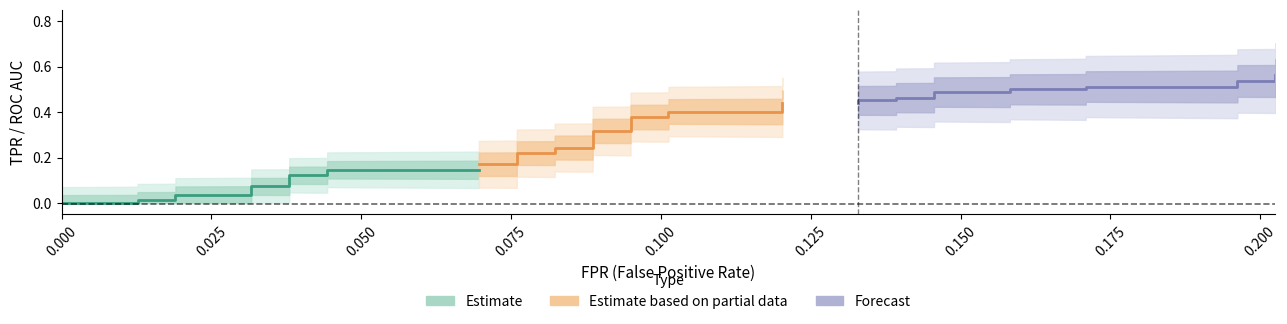

How many intersections are there between tpr and fpr?

1